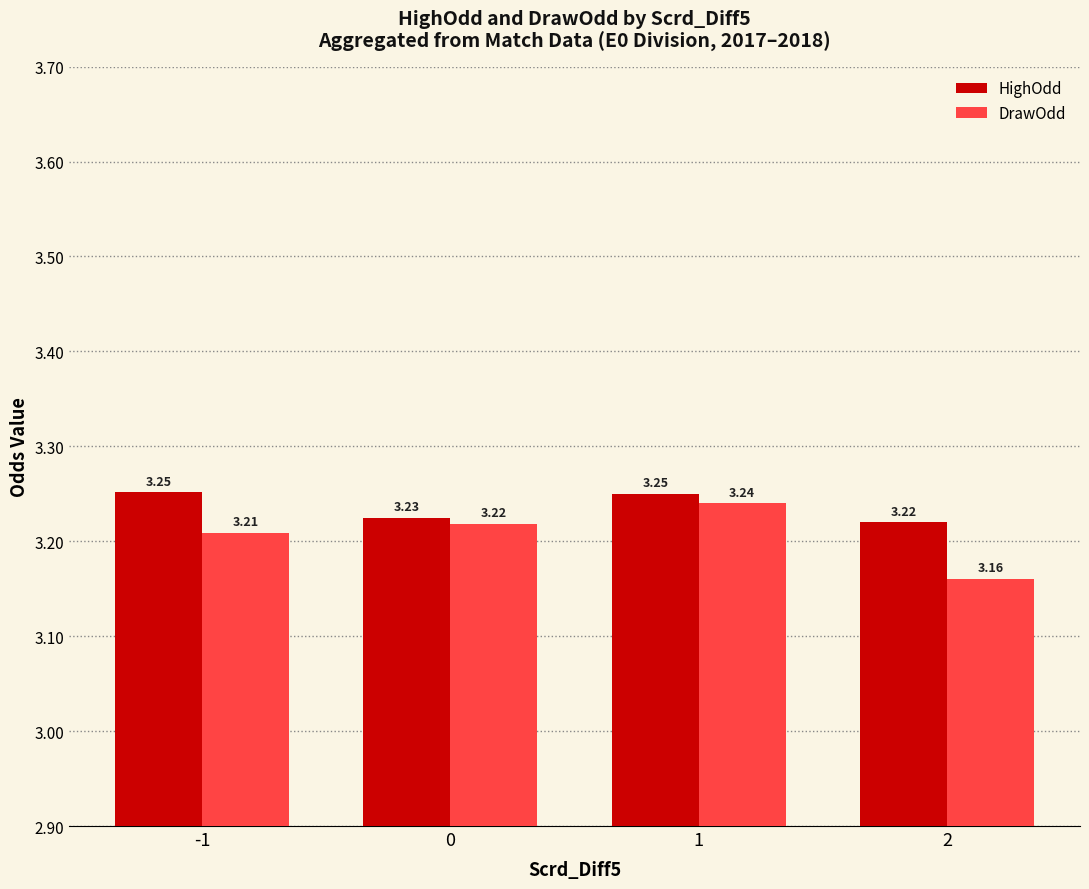

Is the value of DrawOdd at 1 greater than the value of HighOdd at 0?

Yes